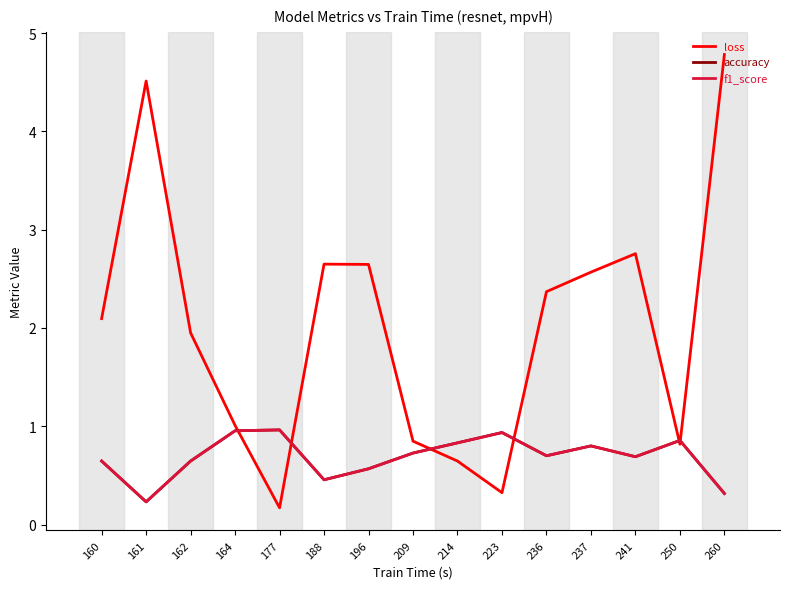

What is the greatest value displayed?

4.8